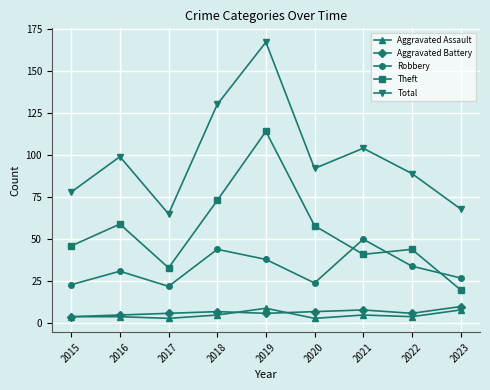

Between 2017 and 2023, which series saw the biggest shift?

Theft